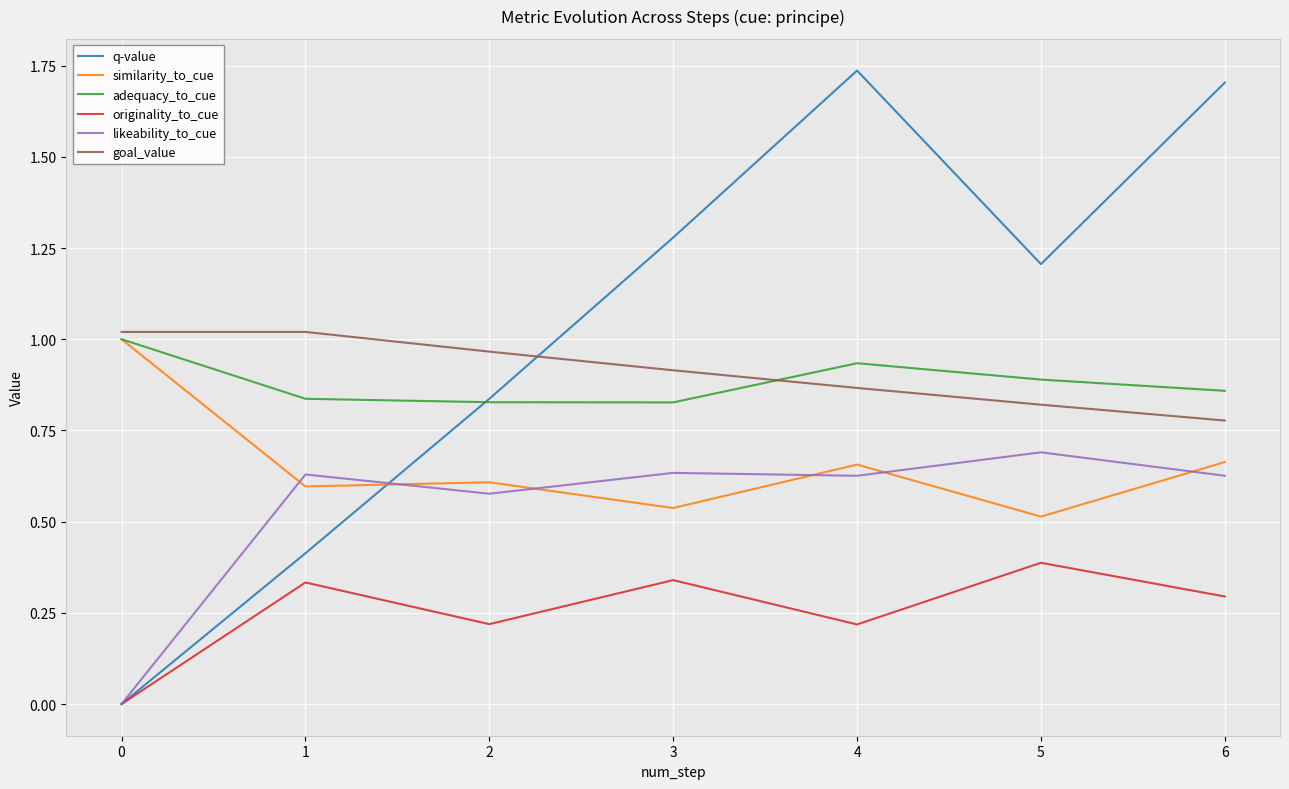

List the series in order of their peak value, lowest first.

originality_to_cue, likeability_to_cue, similarity_to_cue, adequacy_to_cue, goal_value, q-value